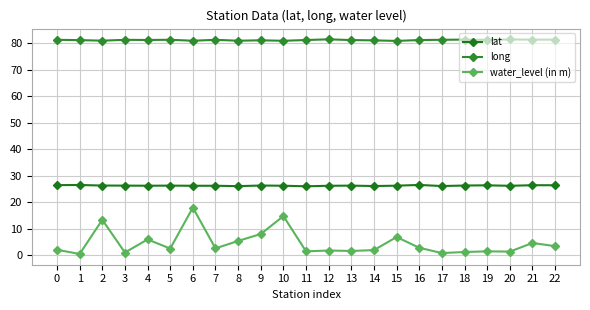

How many interior local peaks does the lat series have?

8